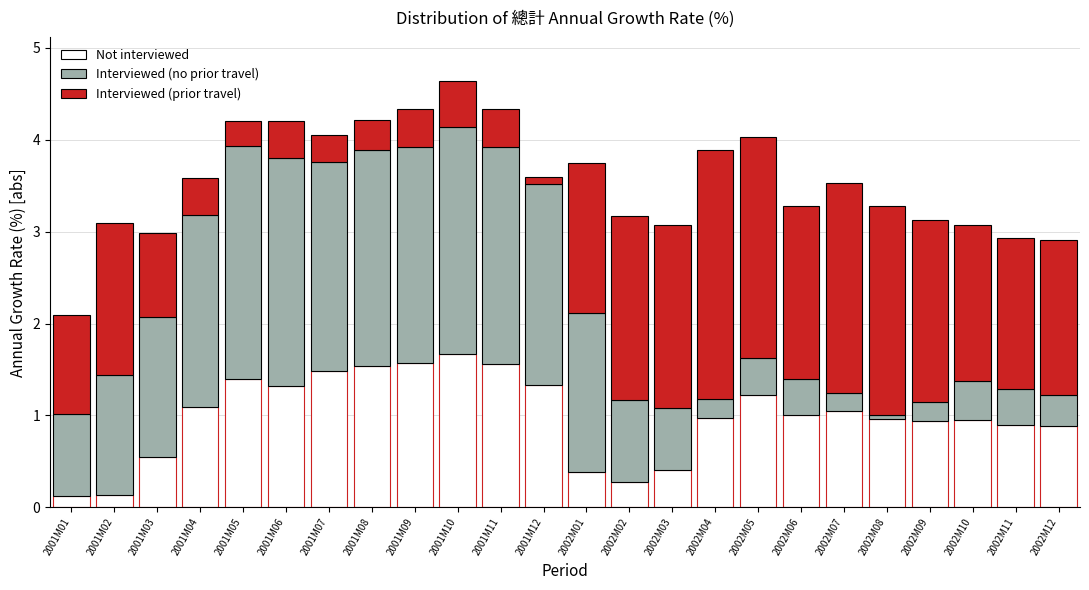

What is the sum of all Not interviewed values?

23.7